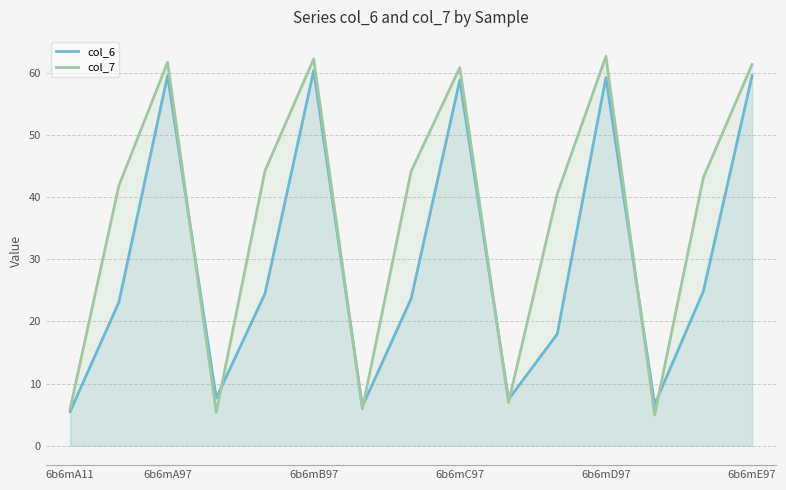

What is the value of the col_6 point at the 13th from the left?

6.6